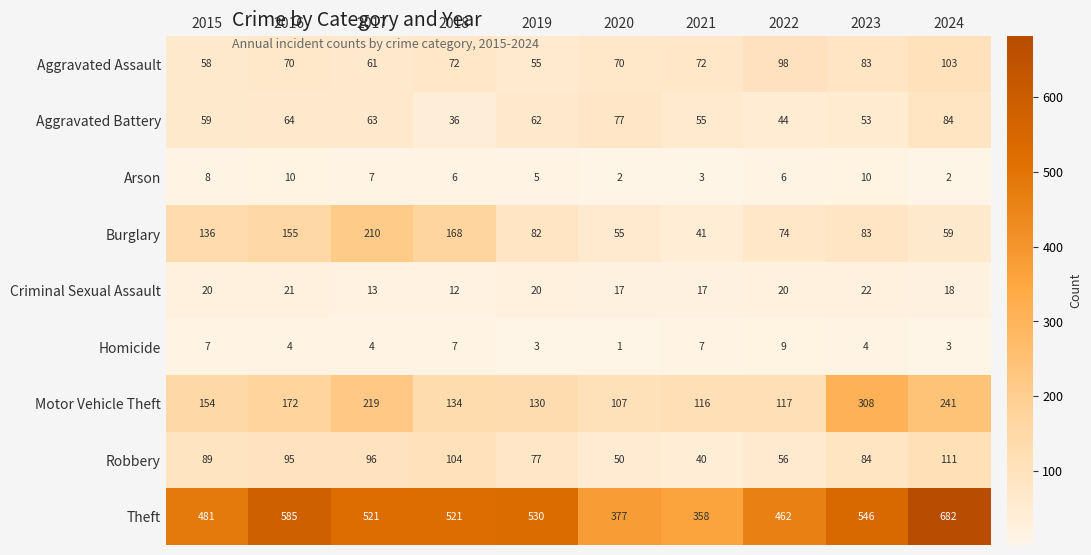

At which label does Burglary reach its peak?

2017